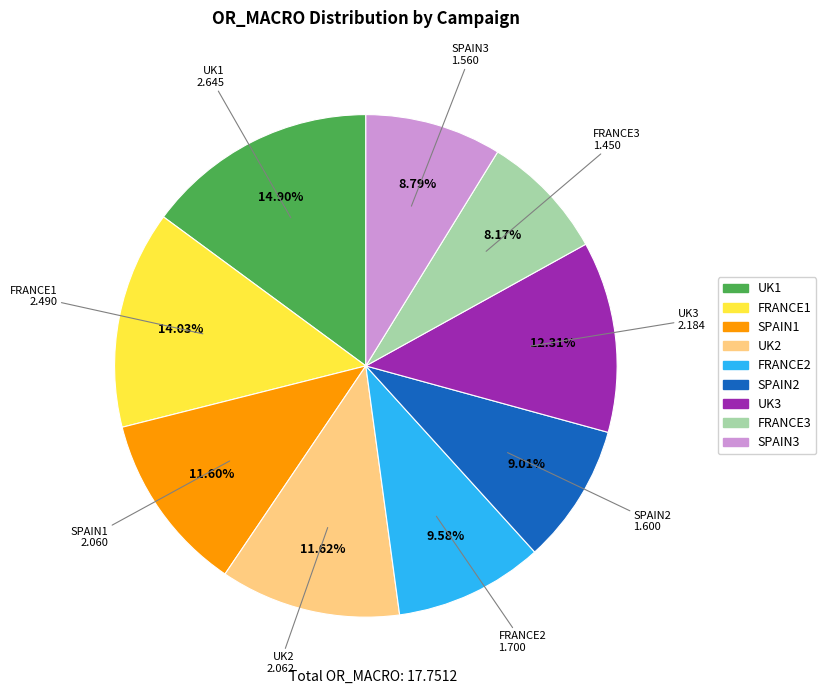

To the nearest percent, what is the difference between the FRANCE2 and SPAIN1 slice percentages?

2%